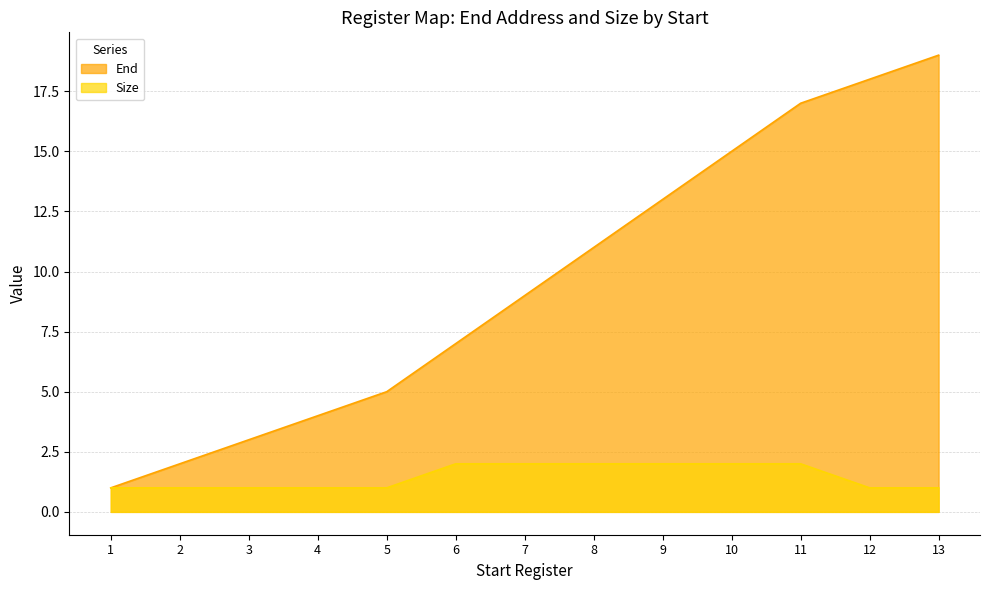

What is the approximate value of End at 10?

15